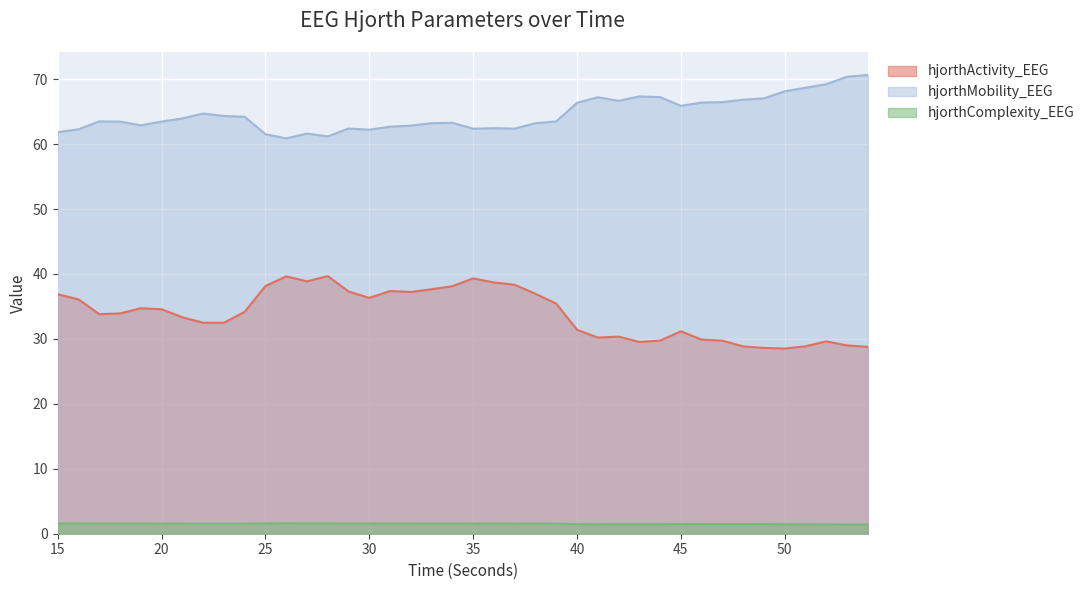

Rank the categories by hjorthComplexity_EEG value from lowest to highest.

54, 53, 52, 51, 41, 43, 50, 44, 42, 40, 47, 48, 46, 49, 45, 22, 24, 23, 39, 21, 33, 38, 34, 20, 37, 32, 29, 31, 18, 35, 19, 36, 17, 30, 16, 25, 27, 28, 15, 26